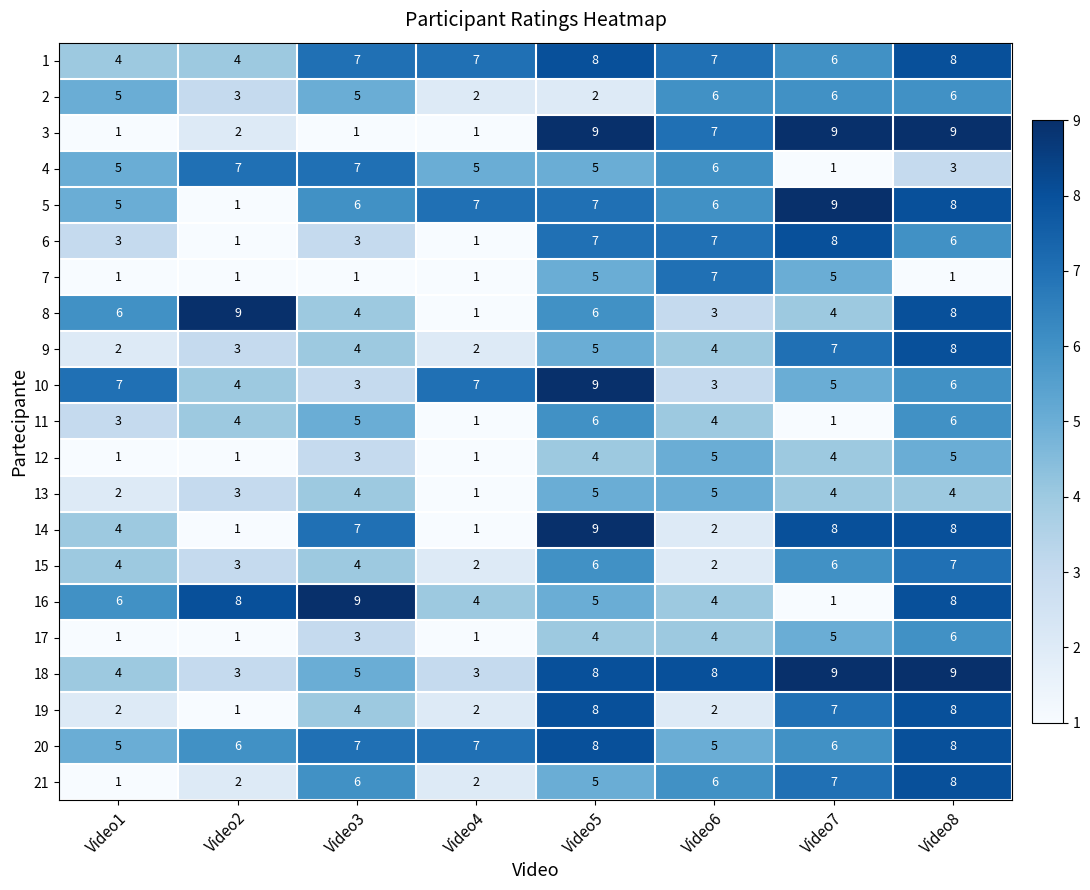

Count the 17 values in the range 1 to 5.

7